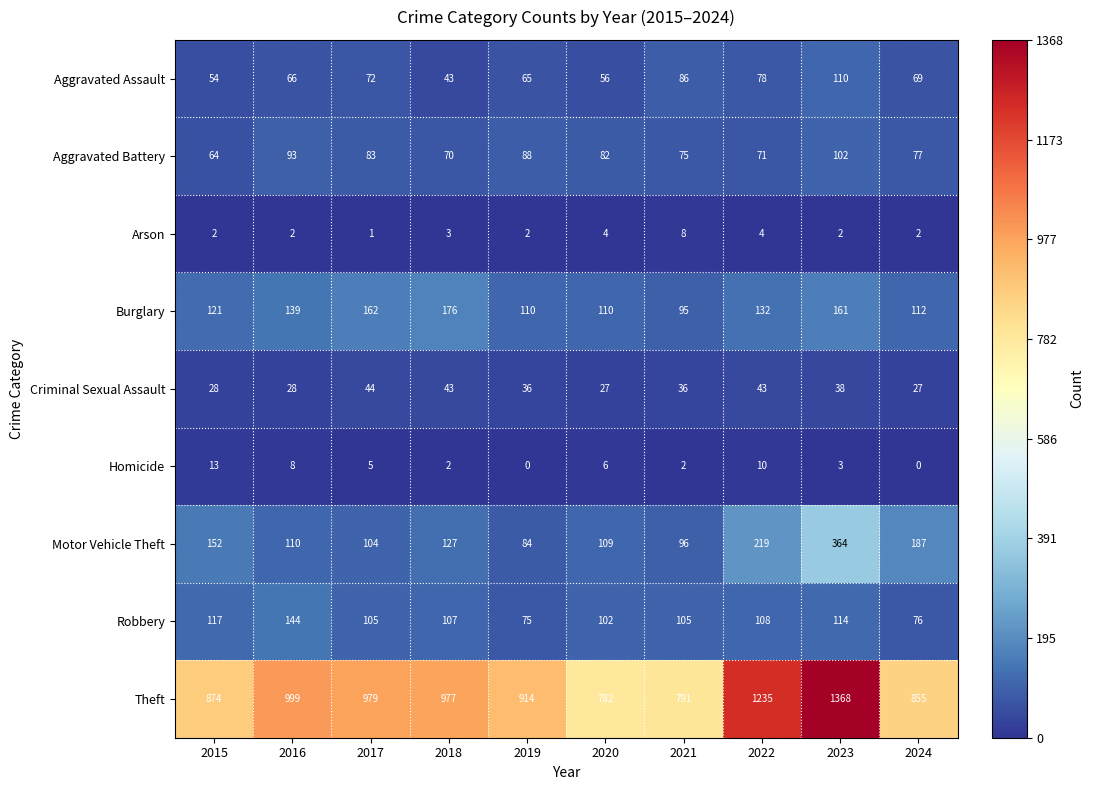

How many distinct data groups are displayed?

9